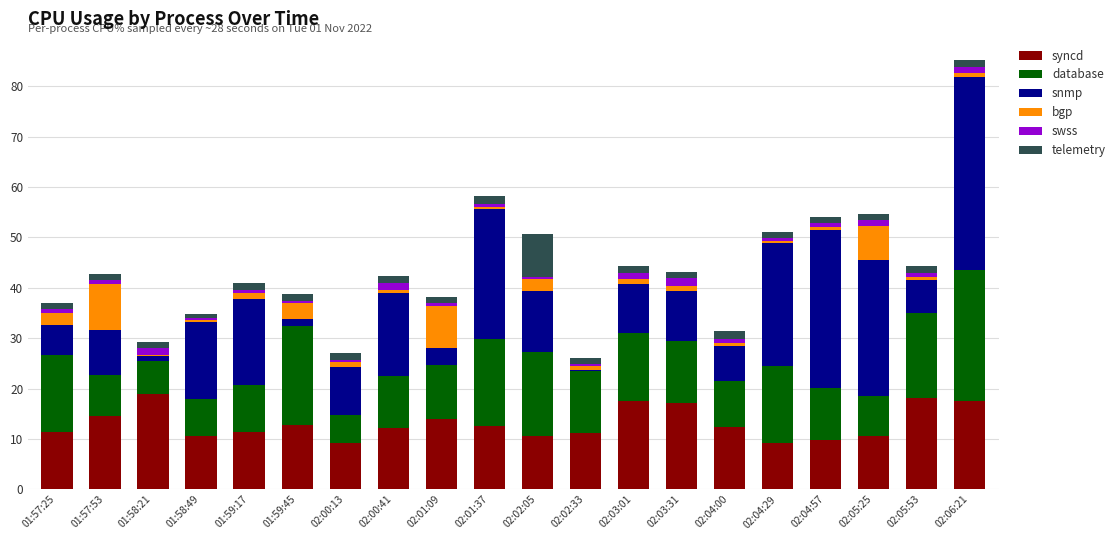

True or false: syncd has a value of 7.1 at 01:57:53.

False